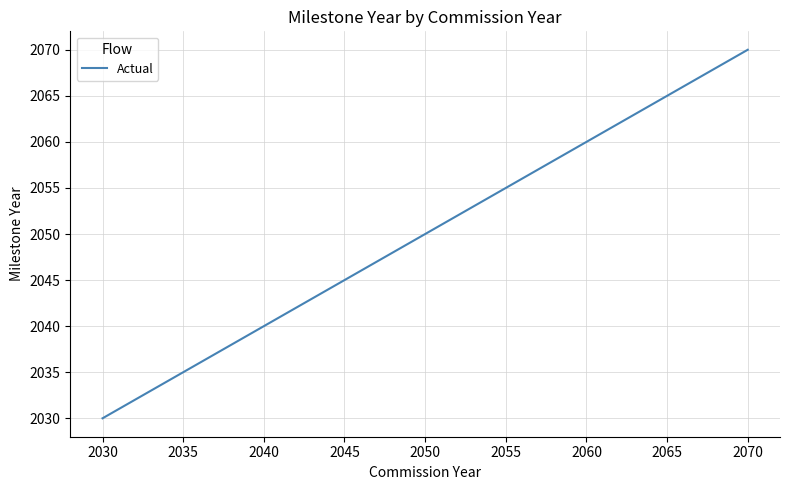

Rank the categories by value from highest to lowest.

2070, 2065, 2060, 2055, 2050, 2045, 2040, 2035, 2030